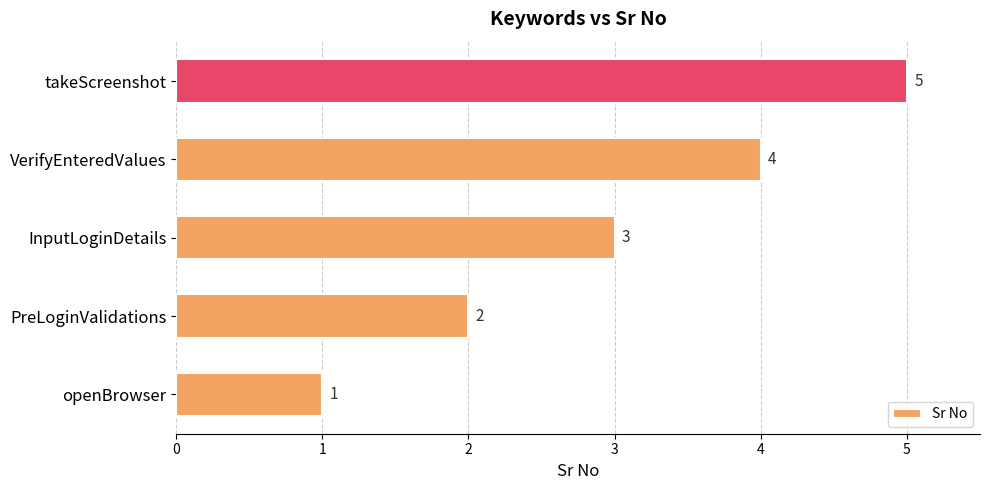

What is the average value?

3